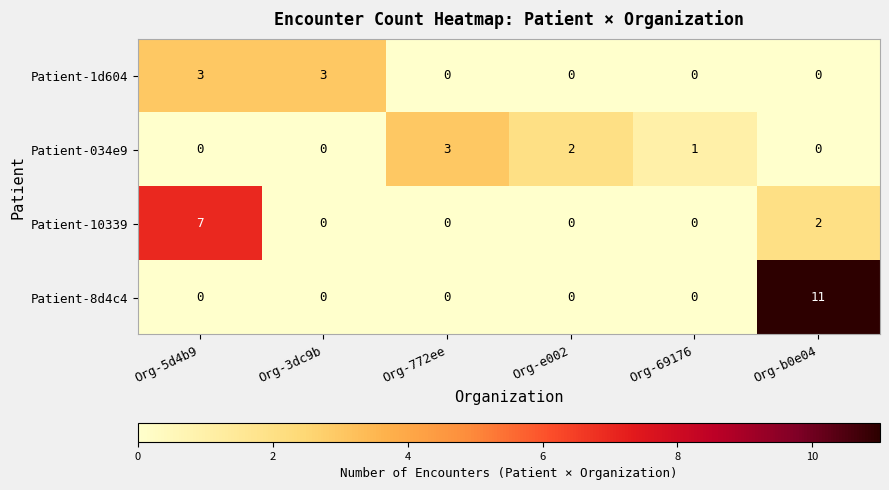

At which category is the sum across all series the highest?

Org-b0e04